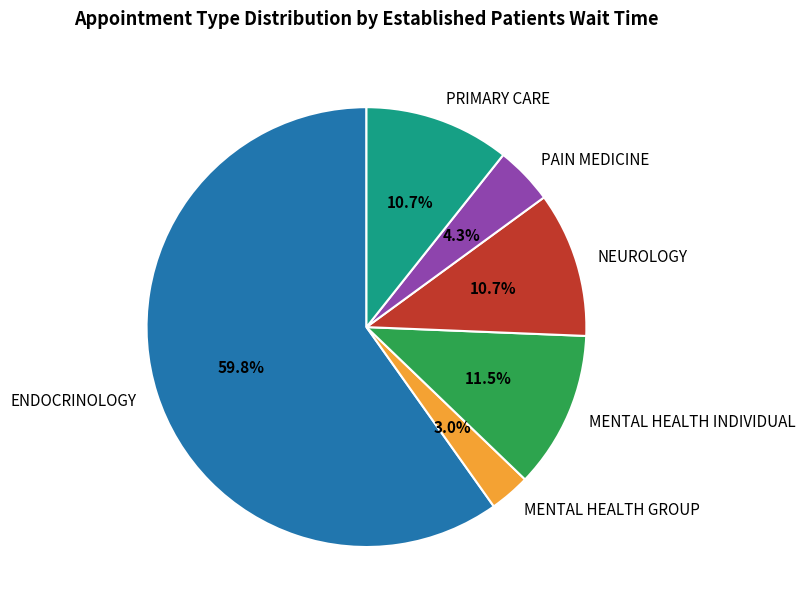

What is the ratio of the value at PAIN MEDICINE to the value at MENTAL HEALTH INDIVIDUAL?

0.4